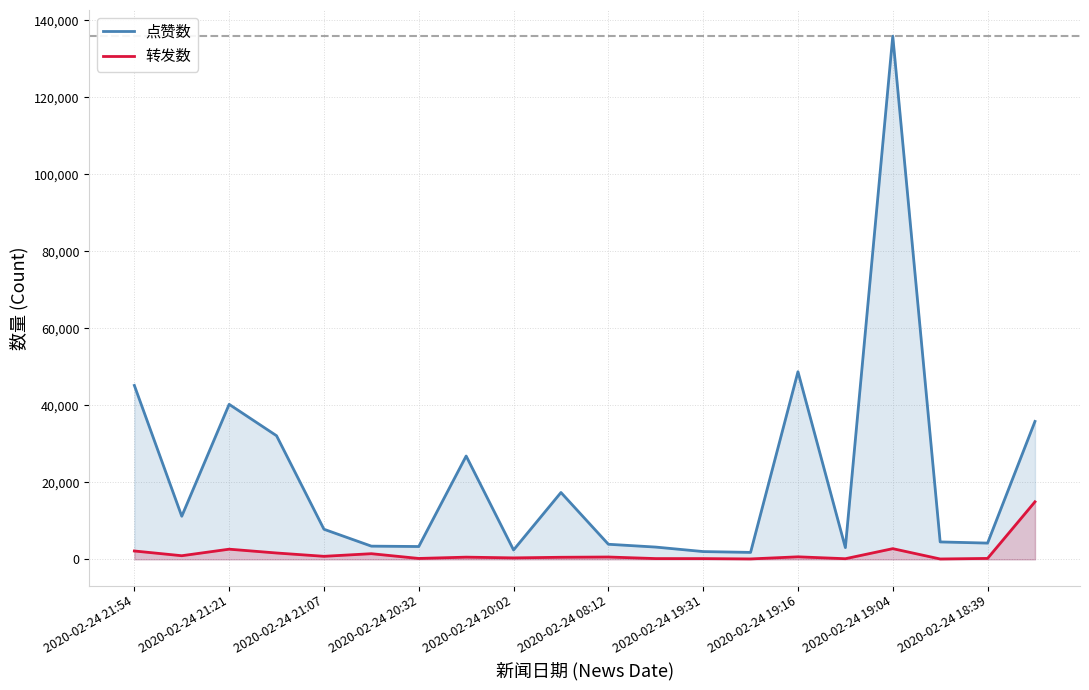

Which series has the largest range (max minus min)?

点赞数